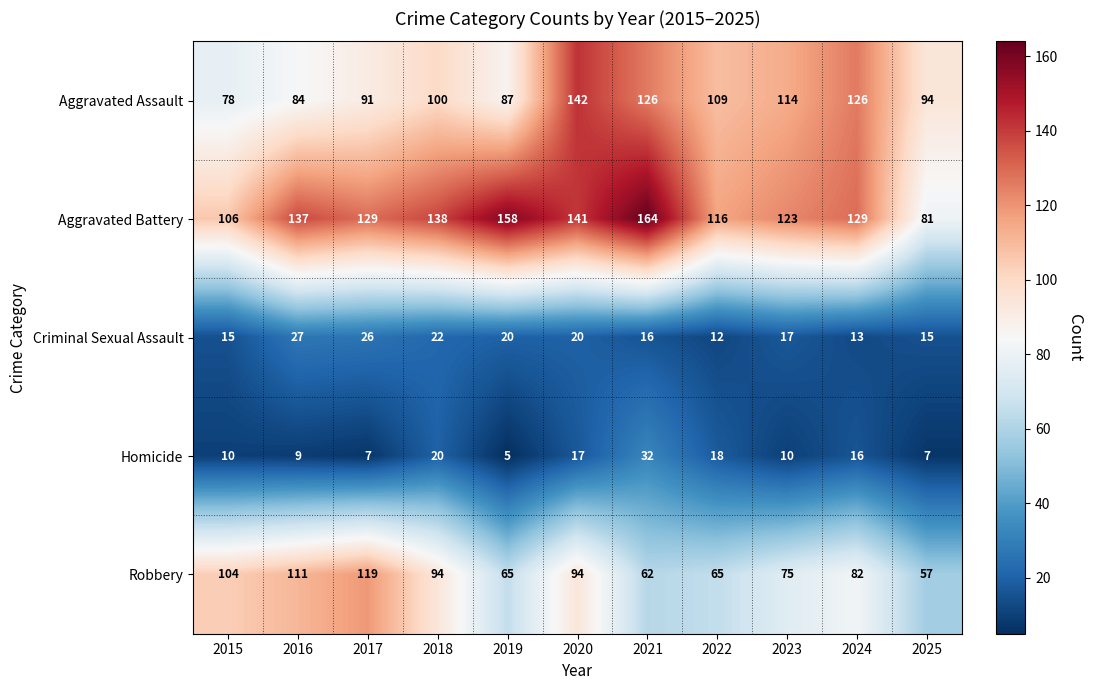

Is it true that Aggravated Assault equals 160 at 2022?

False